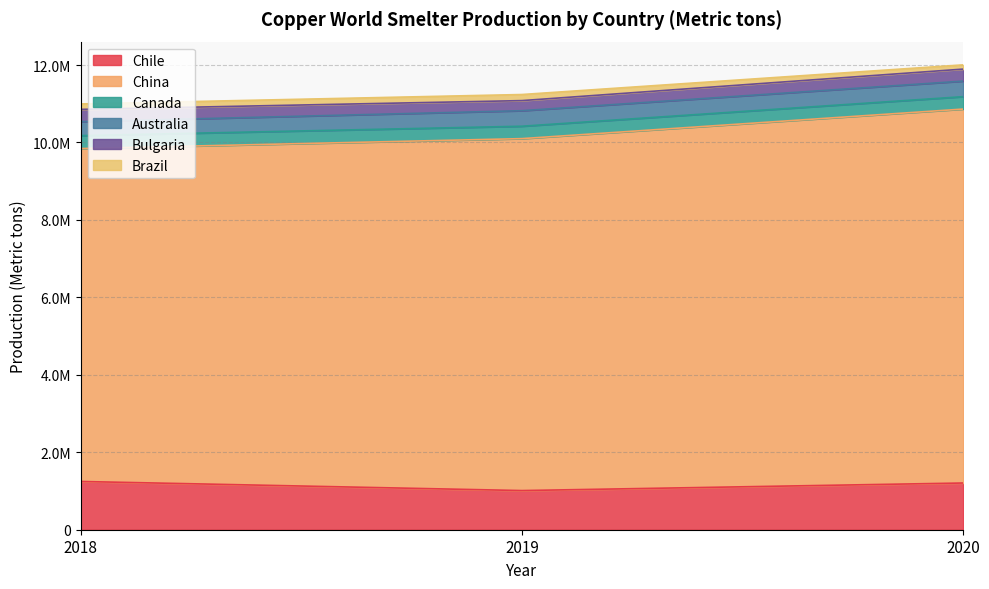

Which series changed the most between 2019 and 2020?

China